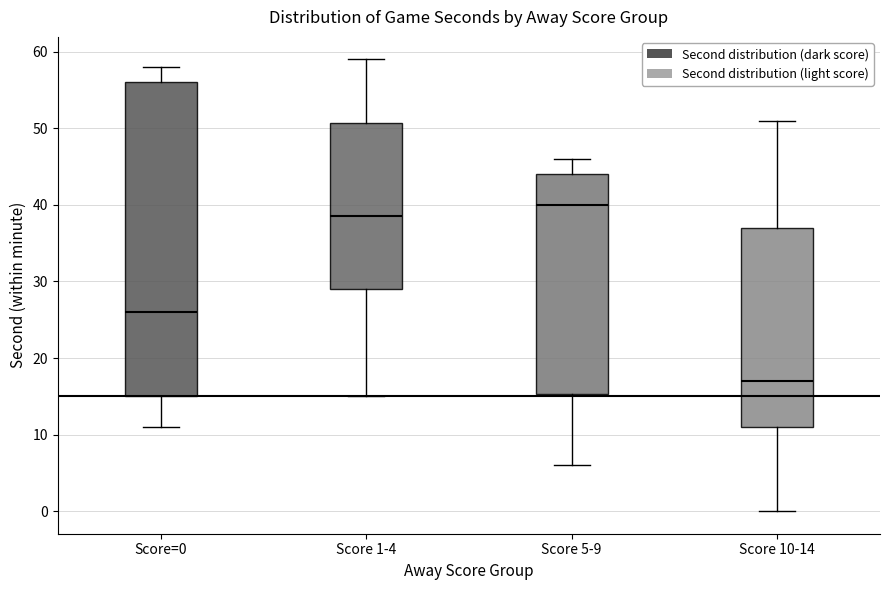

Comparing the boxes themselves (not the whiskers), which one is the tallest?

Score=0